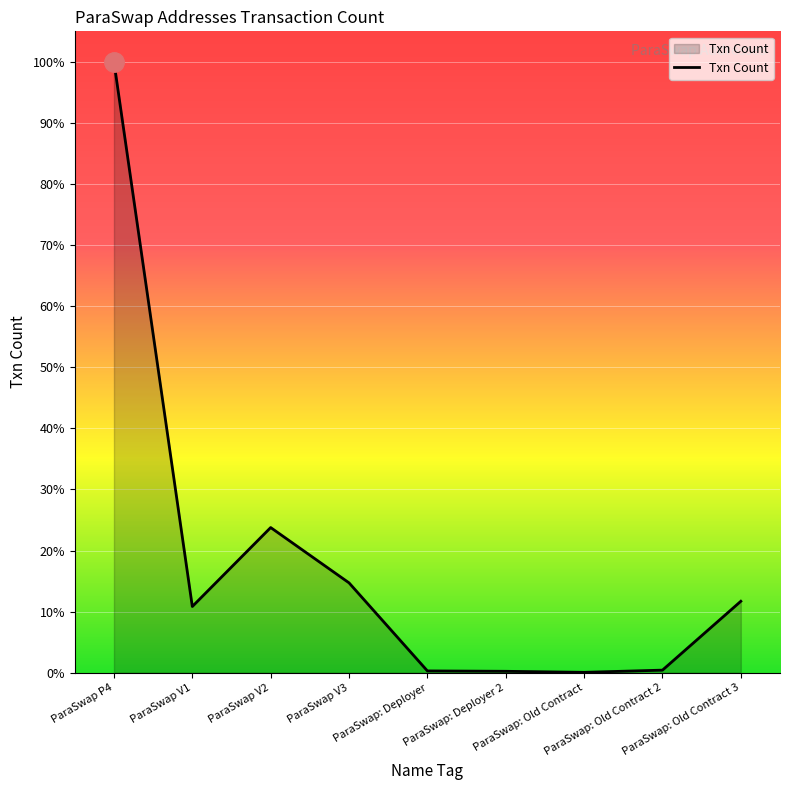

What is the label of the 4th point from the left?

ParaSwap V3